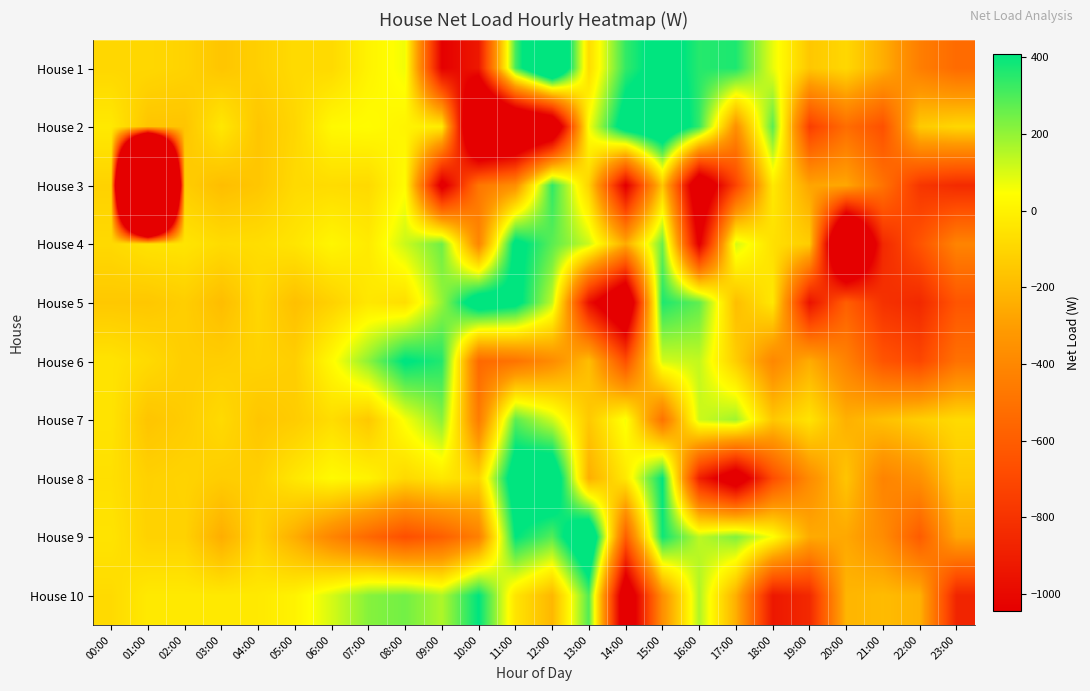

At which category is the sum across all series the highest?

15:00